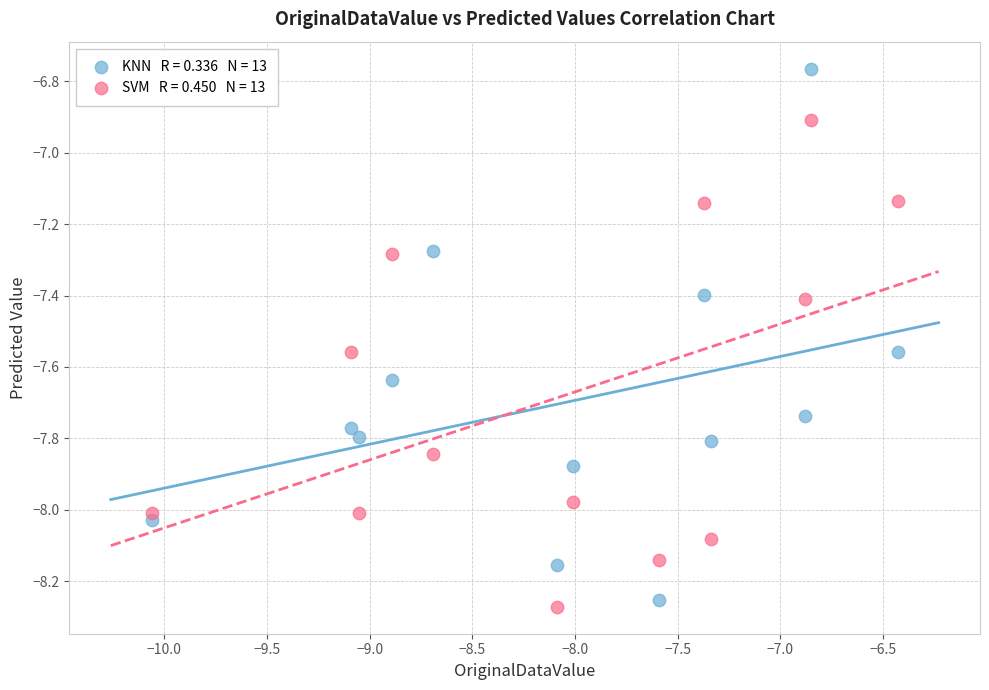

Across all data points, what is the range of X values (max minus min)?

3.6